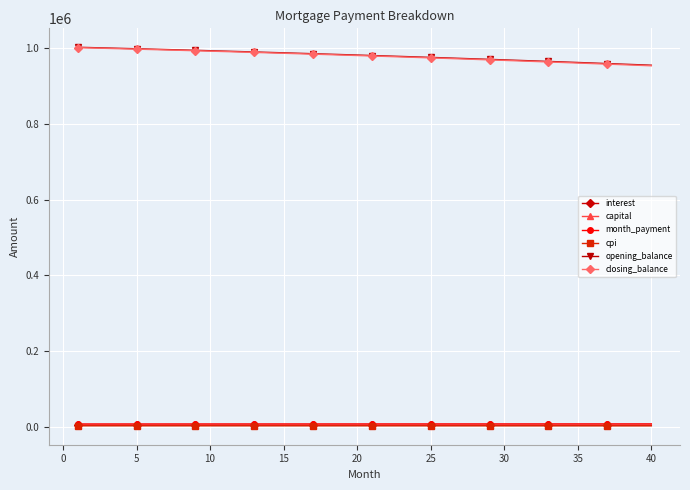

What is the maximum value shown in the chart?

1002666.7